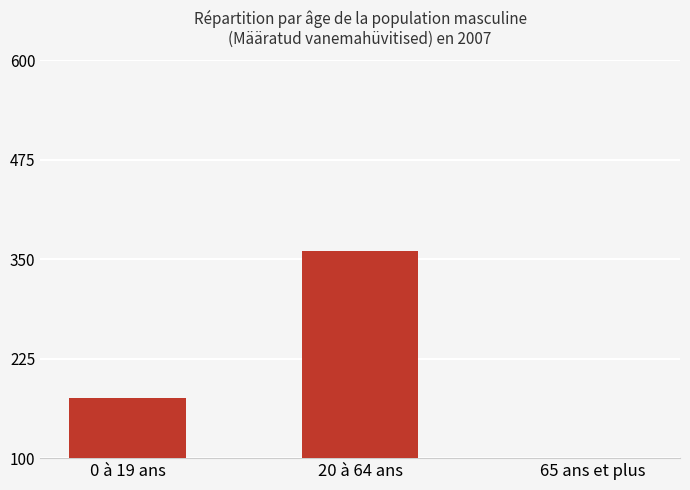

What is the approximate value at 20 à 64 ans, to the nearest 5?

360